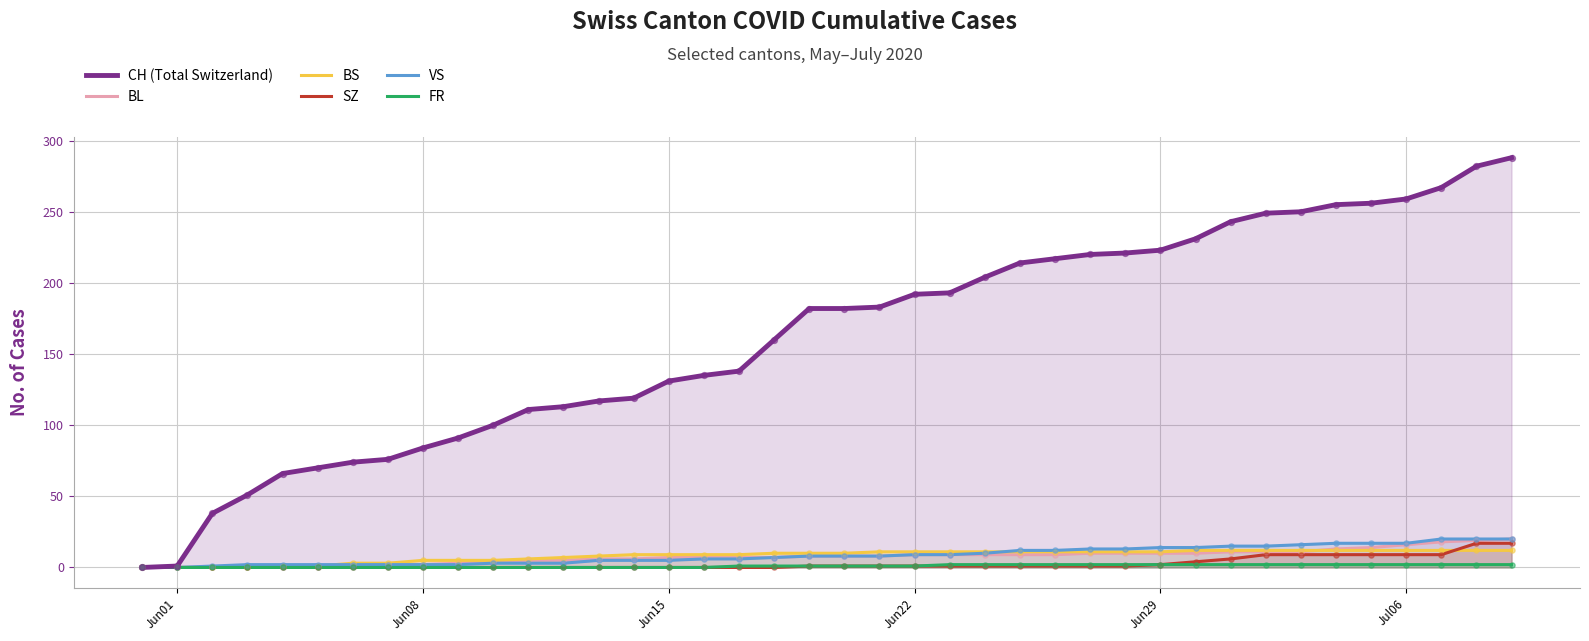

Which series has the largest total across all categories?

CH (Total Switzerland)